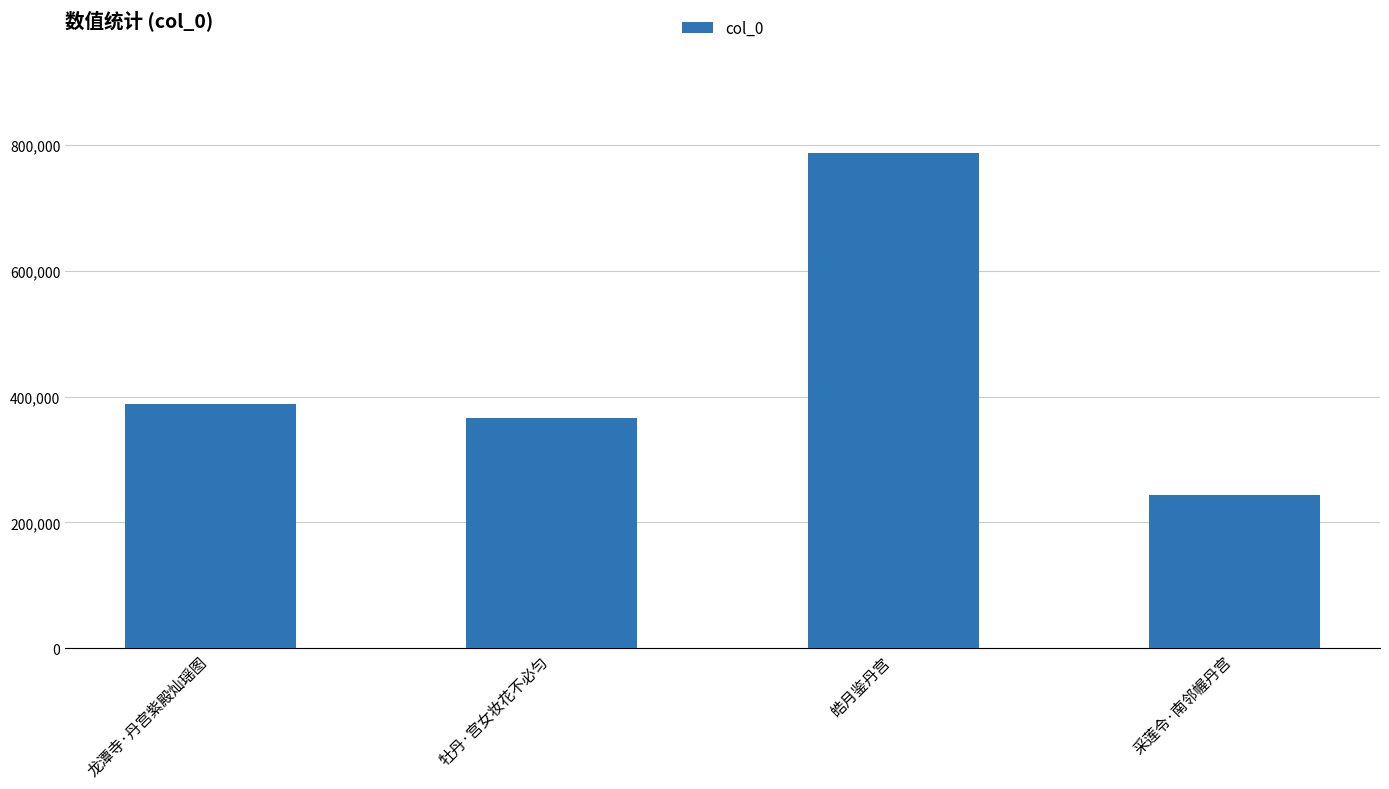

Rank the categories by value from highest to lowest.

皓月鉴丹宫, 龙潭寺·丹宫紫殿灿瑶图, 牡丹·宫女妆花不必匀, 采莲令·南邻幄丹宫